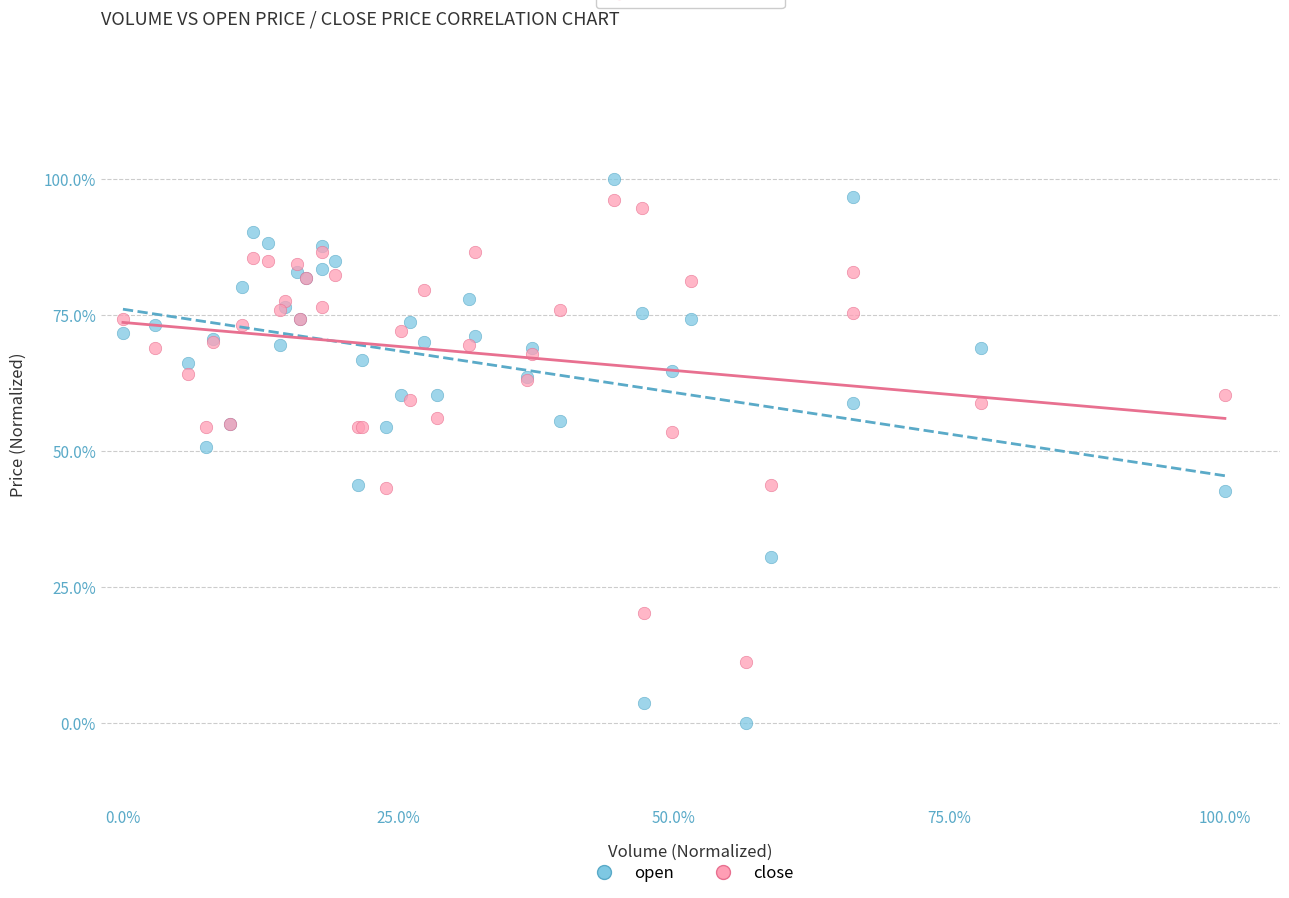

Which series has the largest Y range (max minus min)?

open